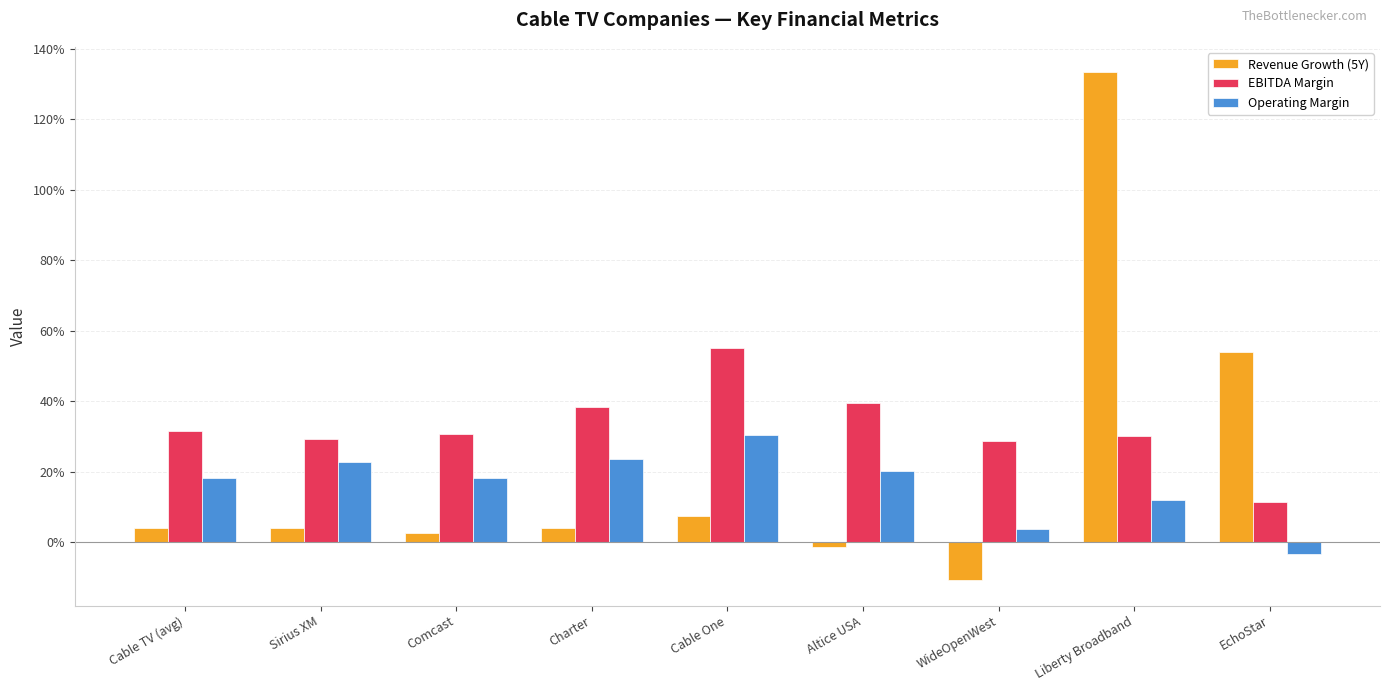

Does the chart contain stacked bars?

No